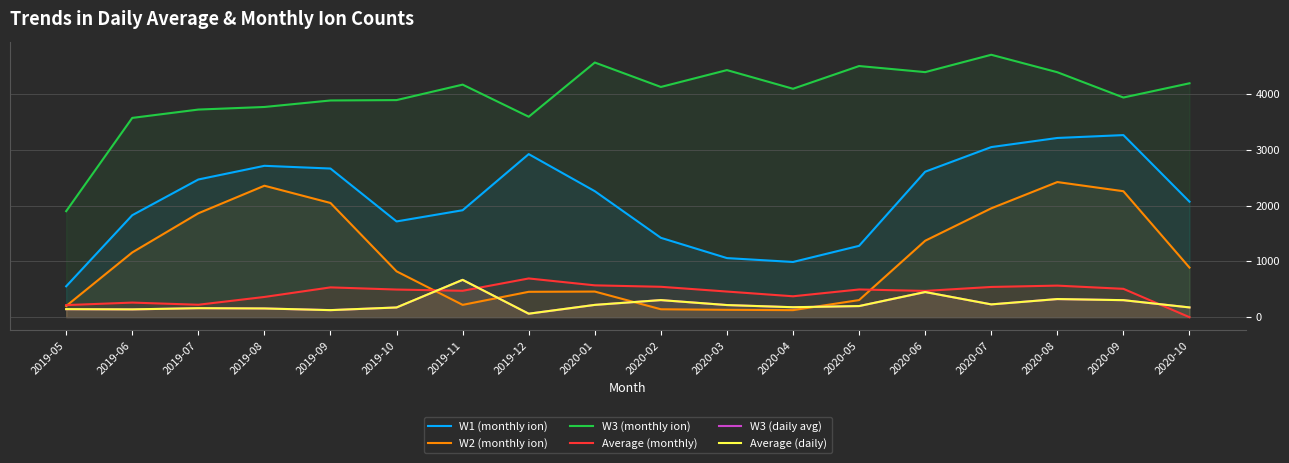

What is the difference between the second highest and second lowest values in the W3 (daily avg) series?

324.1